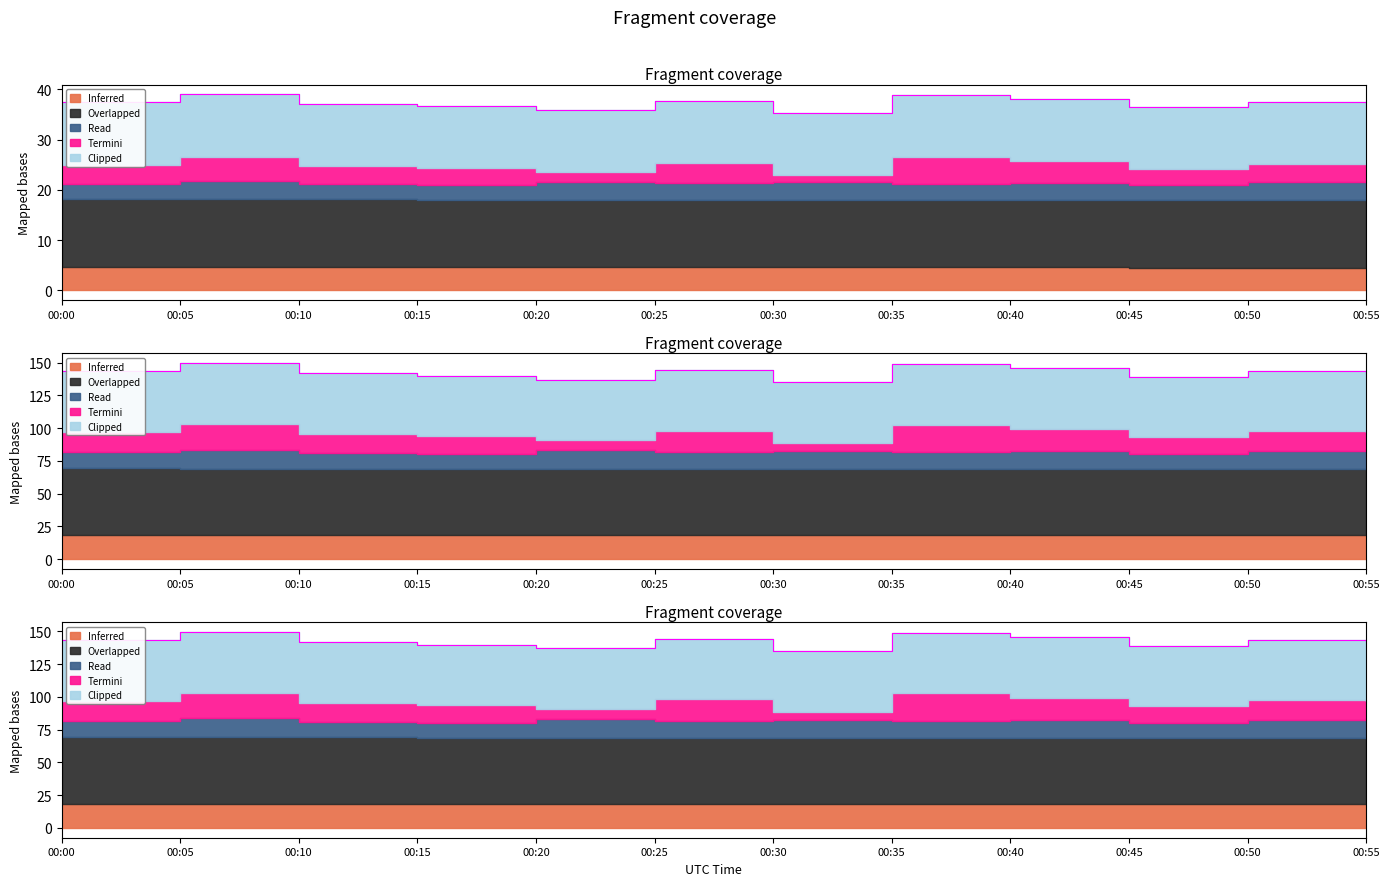

True or false: the data shows 143.1 at 00:55.

True